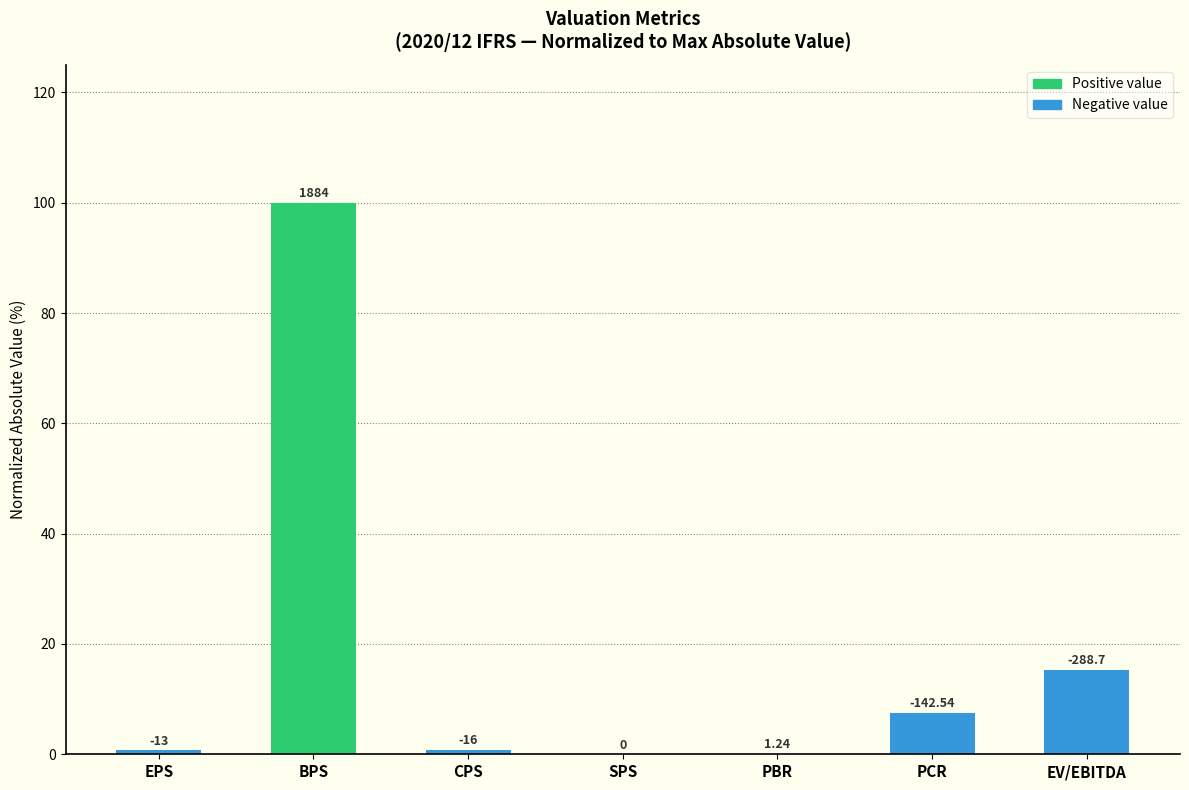

The chart shows a value of 0.7 at EPS. True or false?

True